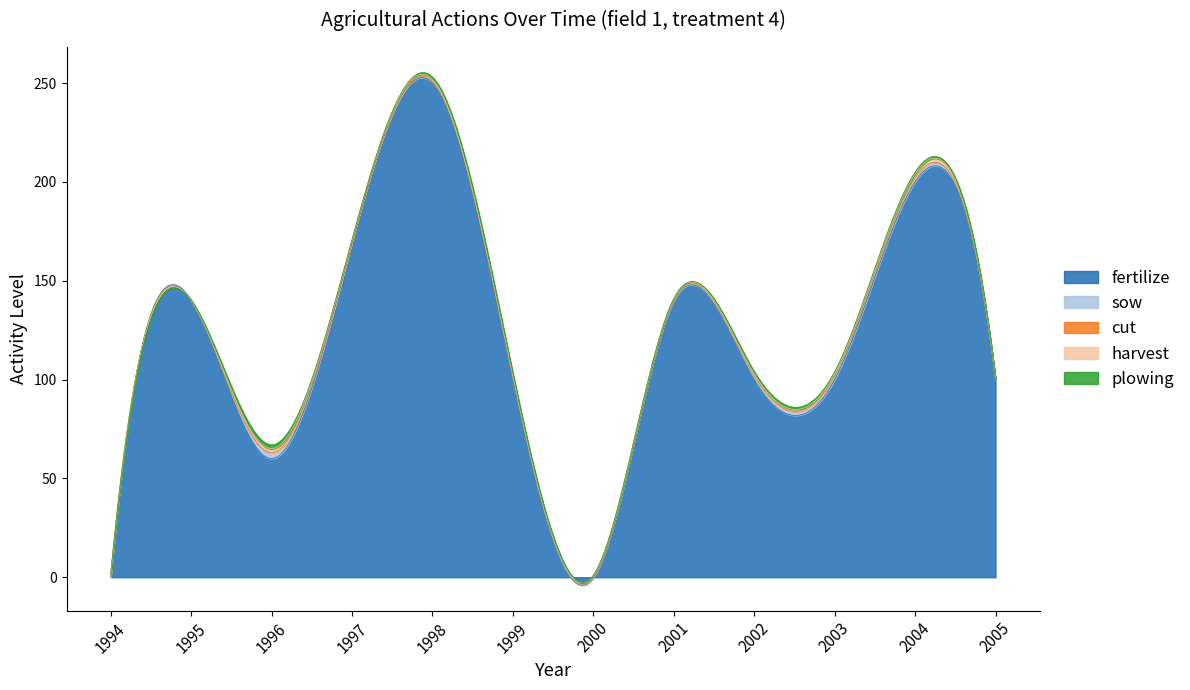

What are all the series names shown in the legend?

fertilize, sow, cut, harvest, plowing